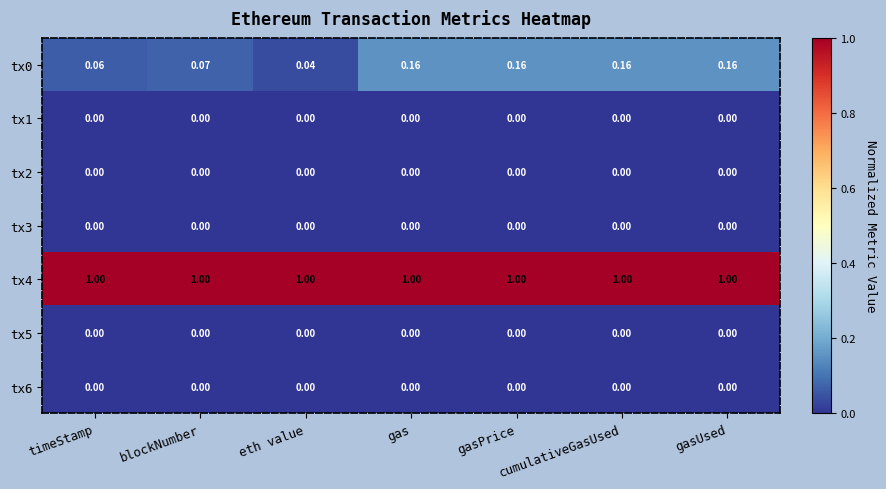

At which label is tx0 closest to 0?

eth value